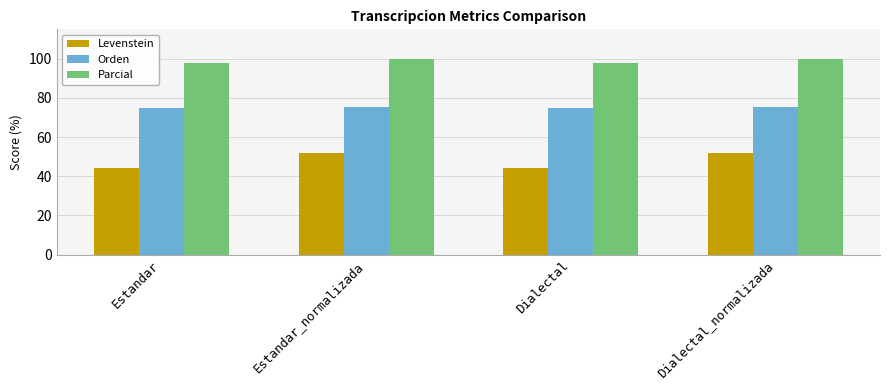

Are the bars horizontal?

No